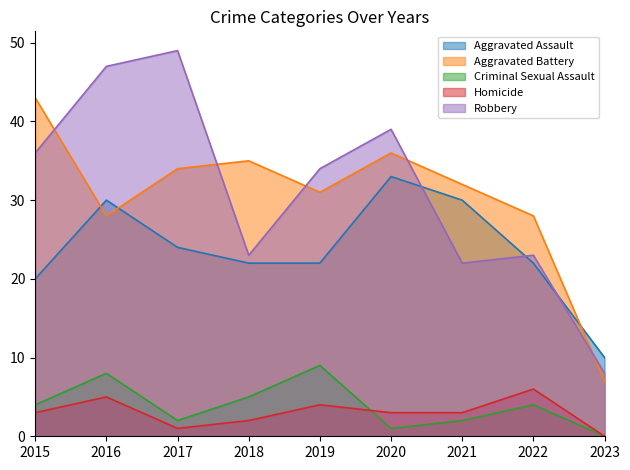

Which series has the largest total across all categories?

Robbery